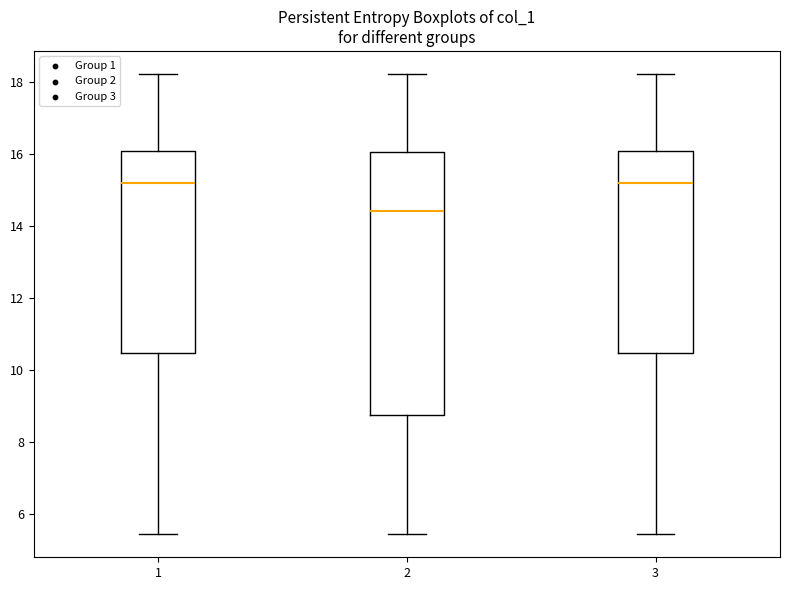

Where does the median line of the box at x = 1 sit on the y-axis? The values are not printed on the chart, so give them approximately, as read against the axis.

15.2